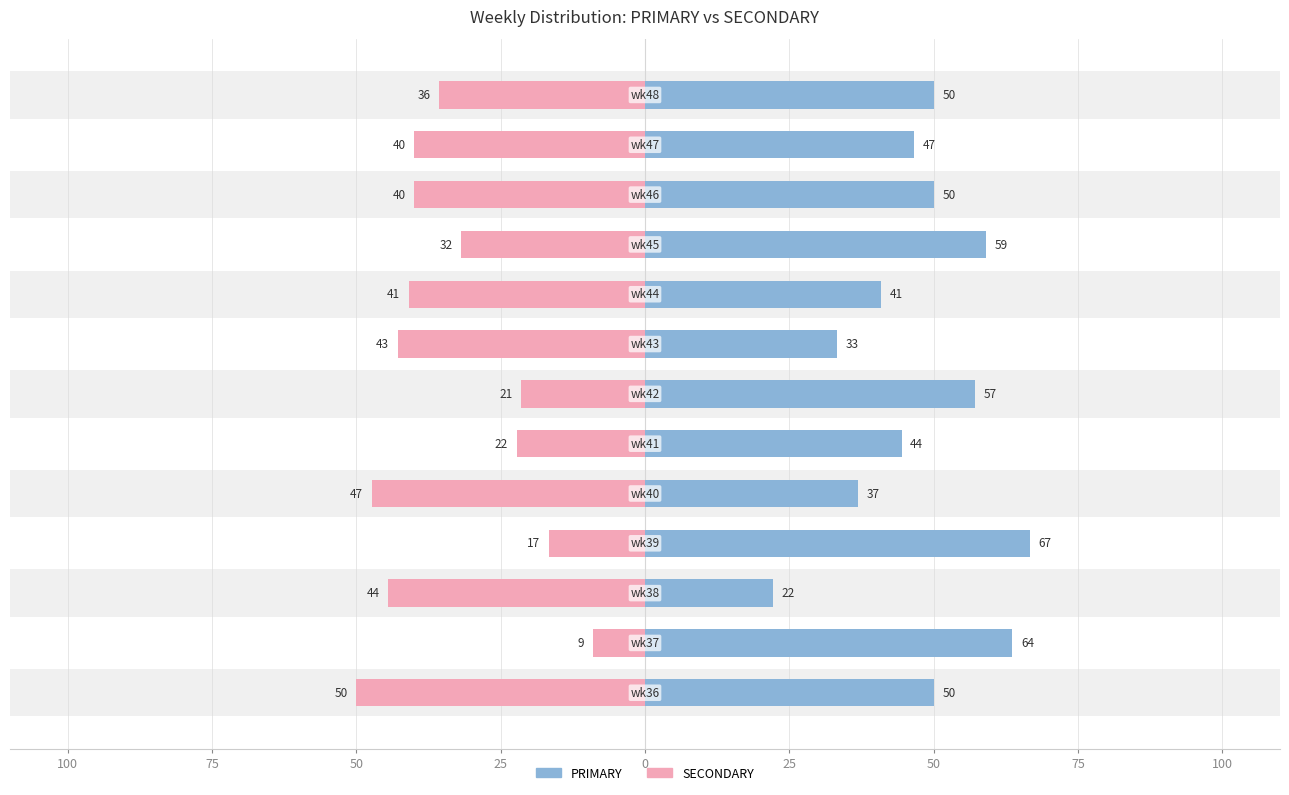

Which series has the largest range (max minus min)?

PRIMARY